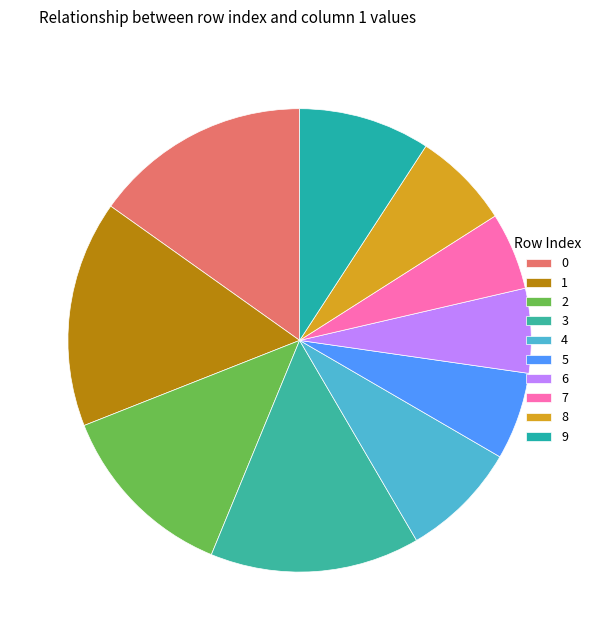

What portion of the pie excludes 9?

90.8%